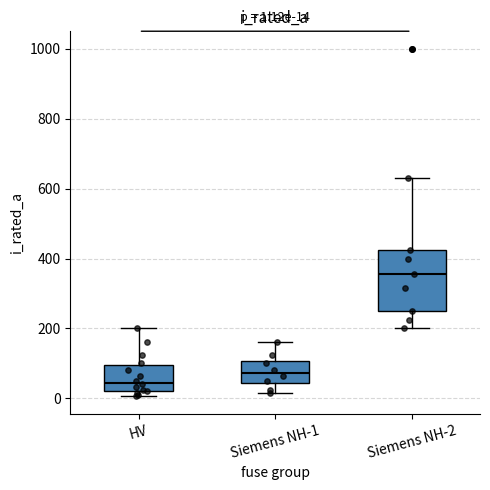

Which box's median line is the lowest?

HV